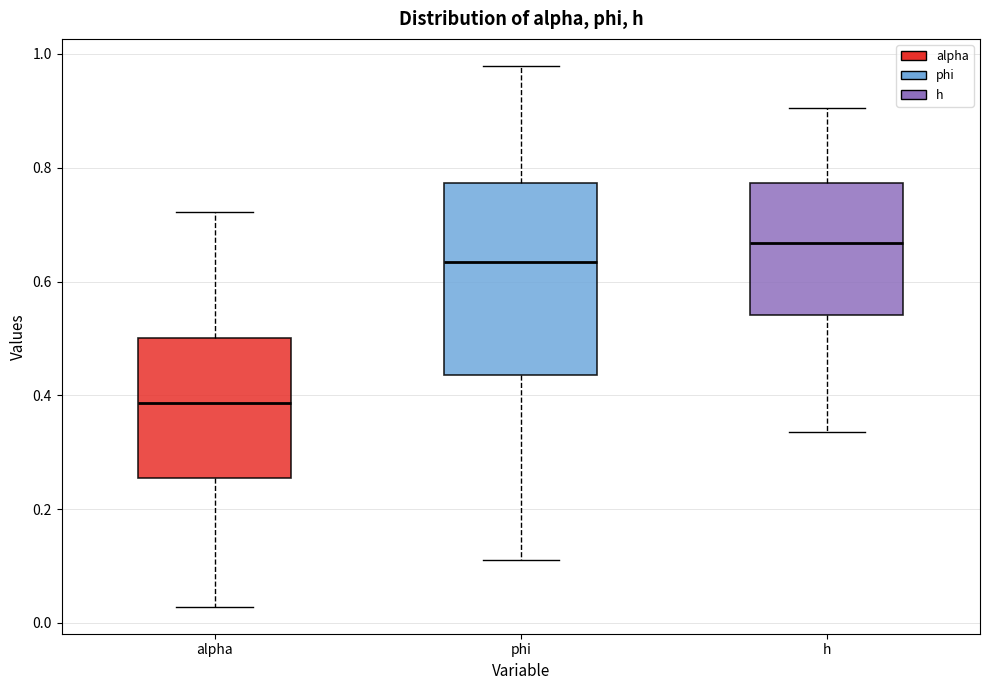

Where is the upper edge of the box for h on the y-axis? The values are not printed on the chart, so give them approximately, as read against the axis.

0.78